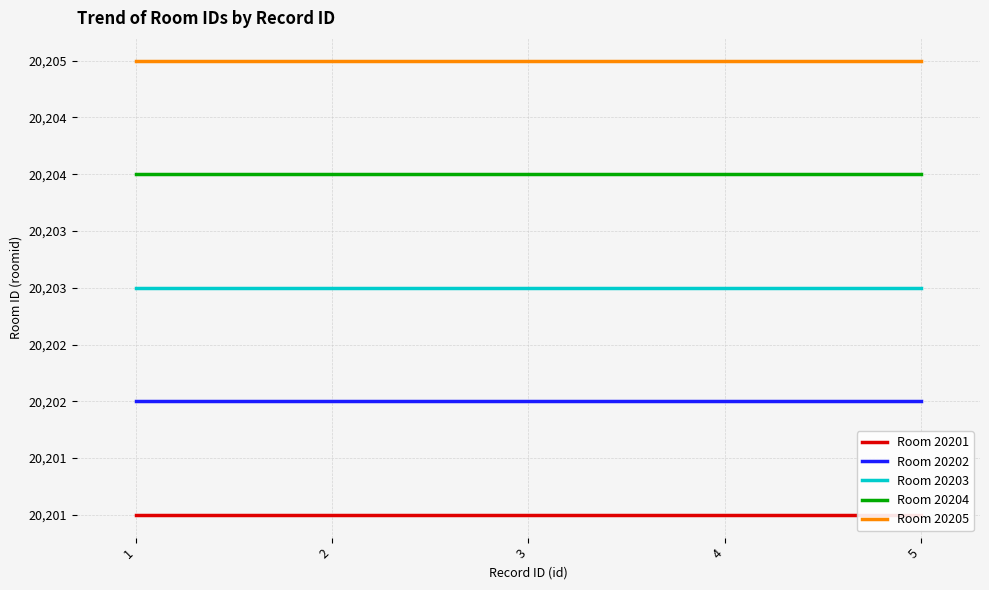

Reading left to right, what are all the values shown in this chart?

Room 20201: 1=20201	2=20201	3=20201	4=20201	5=20201
Room 20202: 1=20202	2=20202	3=20202	4=20202	5=20202
Room 20203: 1=20203	2=20203	3=20203	4=20203	5=20203
Room 20204: 1=20204	2=20204	3=20204	4=20204	5=20204
Room 20205: 1=20205	2=20205	3=20205	4=20205	5=20205